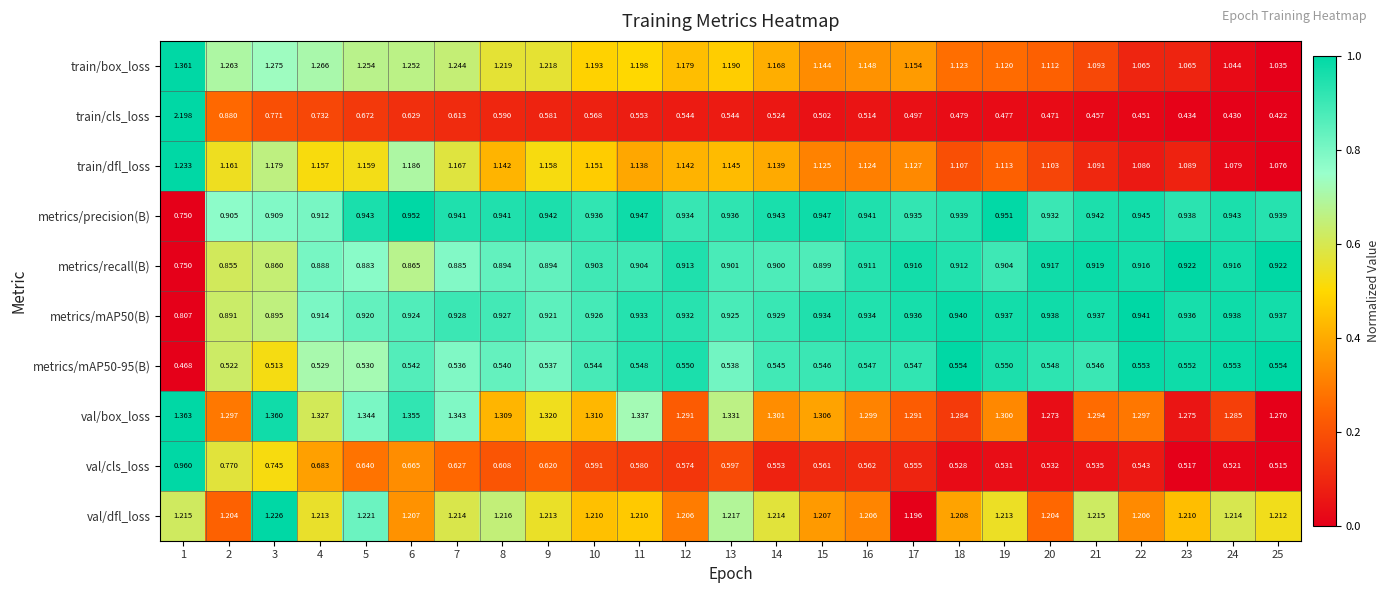

Is the value of metrics/precision(B) at 18 greater than the value of train/box_loss at 21?

No